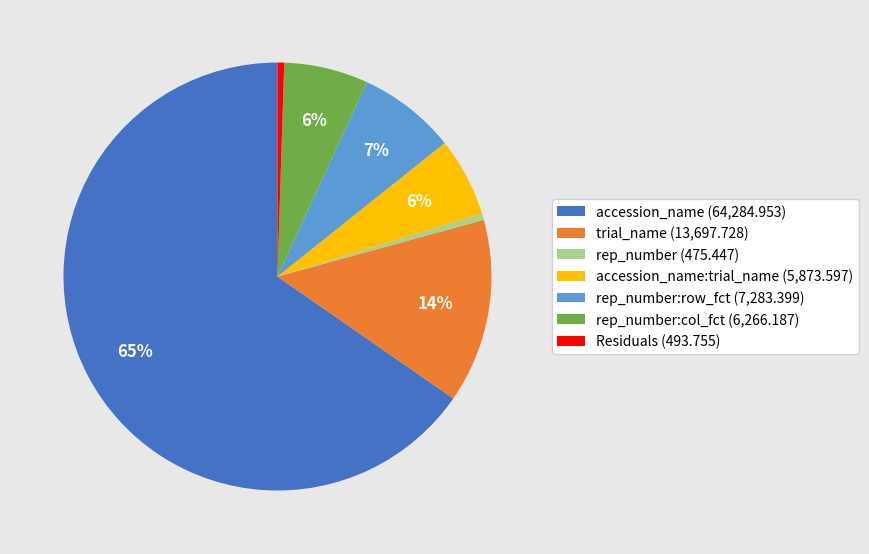

Which category accounts for the majority?

accession_name (64,284.953)